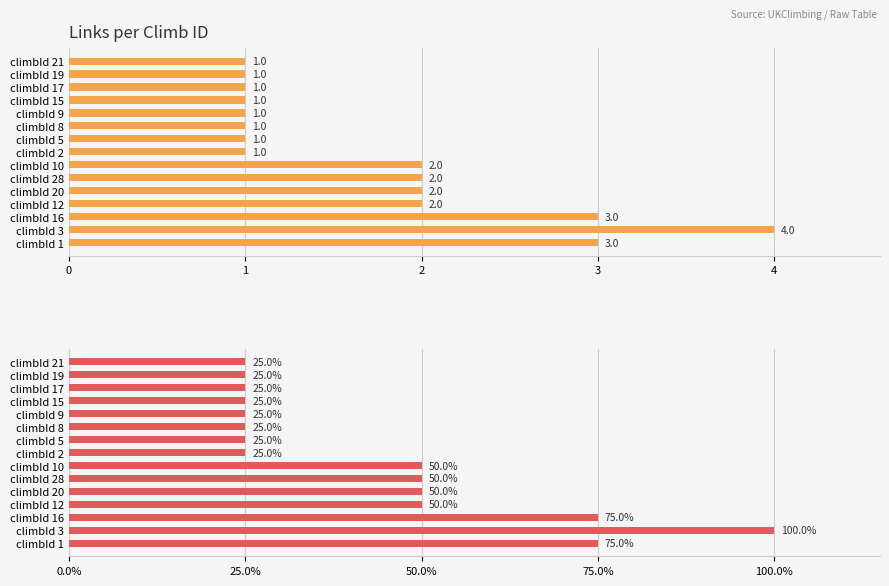

How many values exceed 1?

7